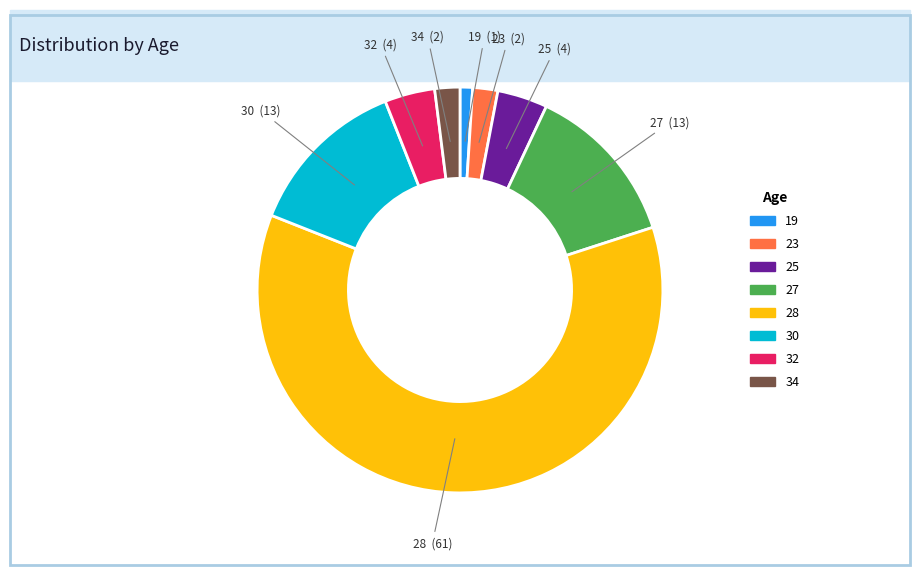

Does any single category account for the majority?

Yes